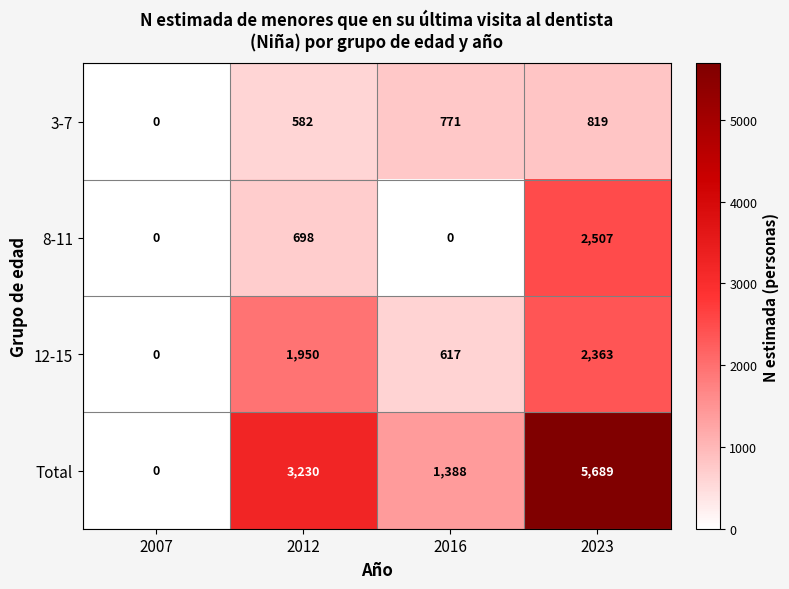

Reading left to right, transcribe all the data shown in this chart.

3-7: 0	582	771	819
8-11: 0	698	0	2507
12-15: 0	1950	617	2363
Total: 0	3230	1388	5689